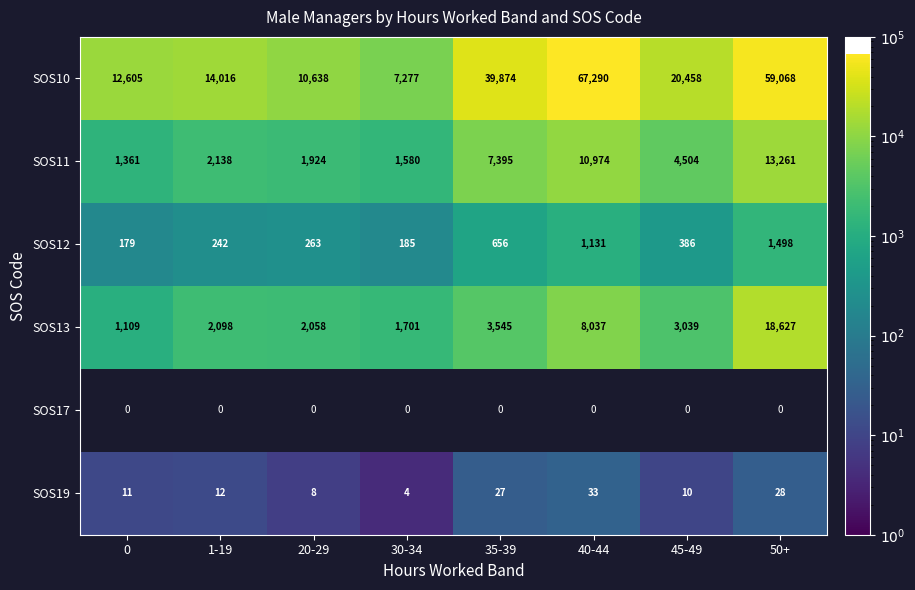

What is the spread (max minus min) of values at 20-29?

10630.0